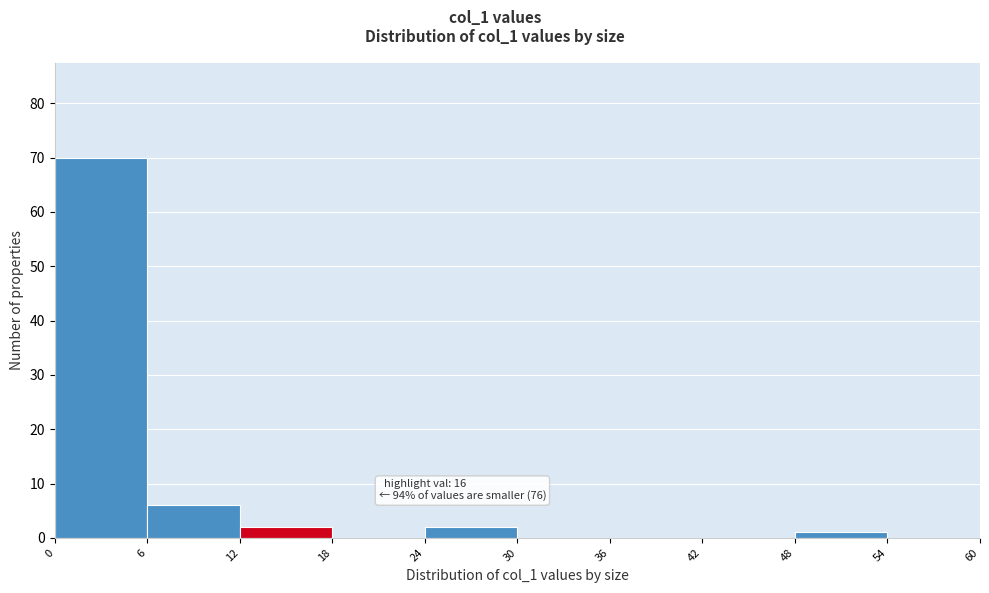

Over which range of the x-axis is the bar tallest?

0 to 6